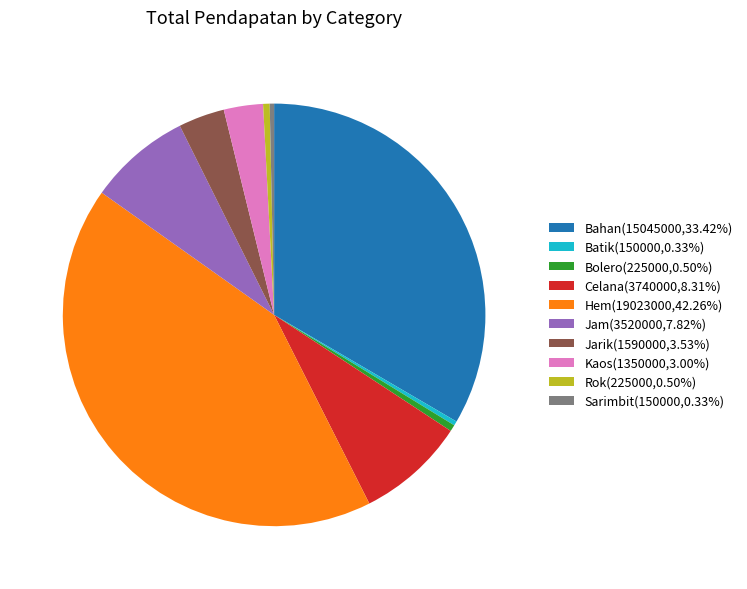

Does Bolero(225000,0.50%) represent more than half of the total?

No